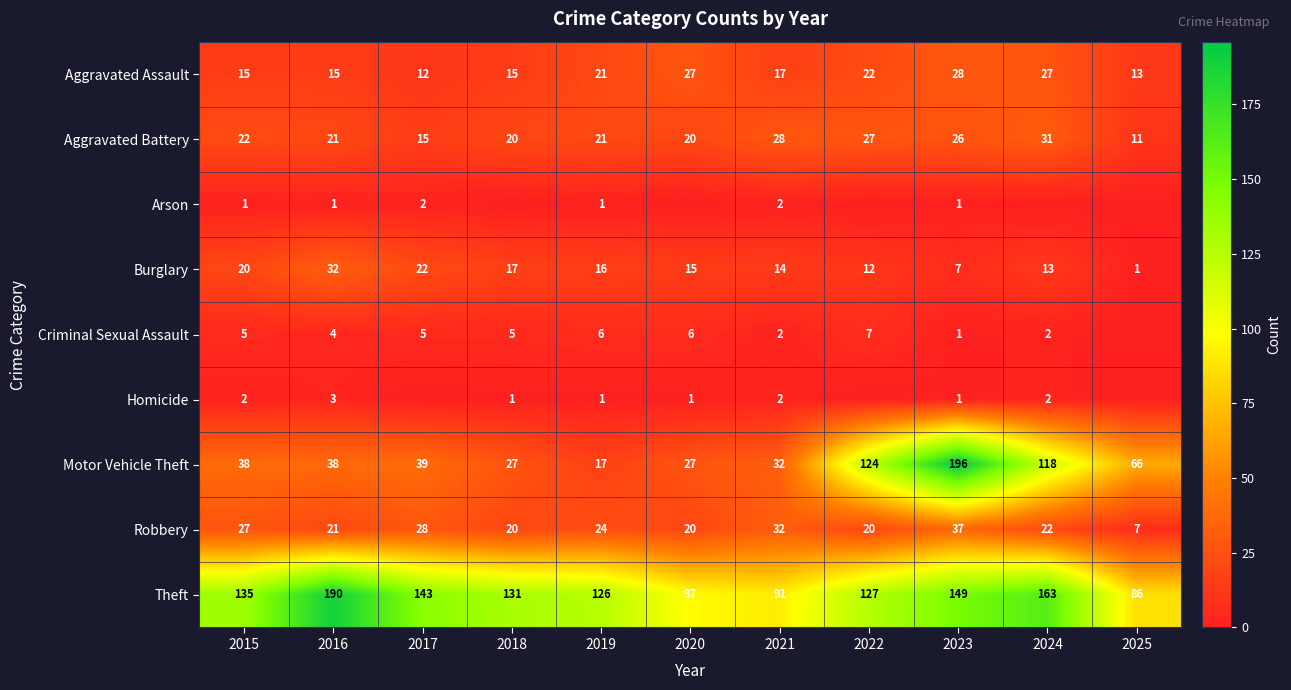

True or false: Aggravated Assault has a value of 16 at 2023.

False